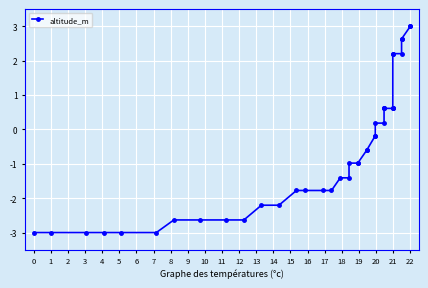

The value at 25 is 0.3. True or false?

False